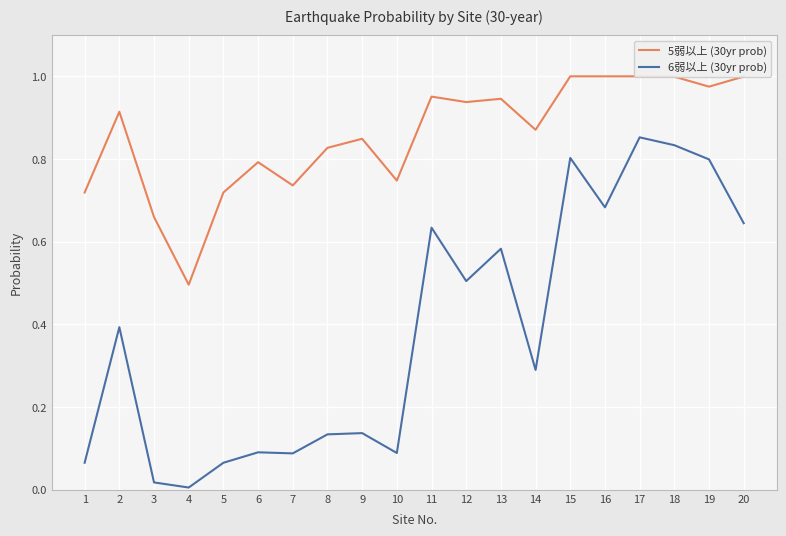

What is the sum of the 5弱以上 (30yr prob) values at 16 and 1?

1.7